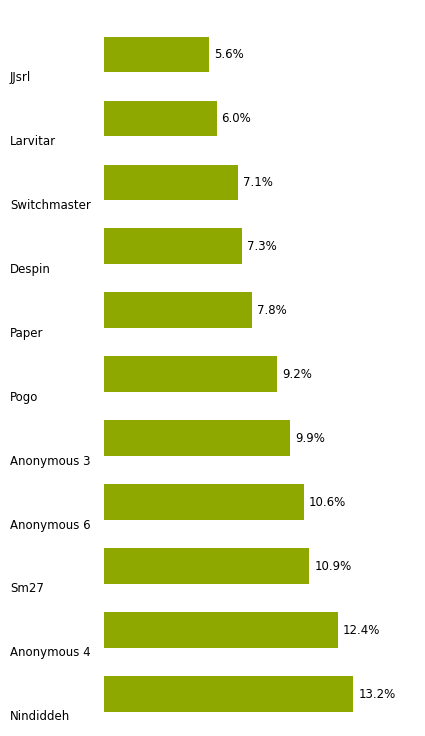

Does the chart contain stacked bars?

No